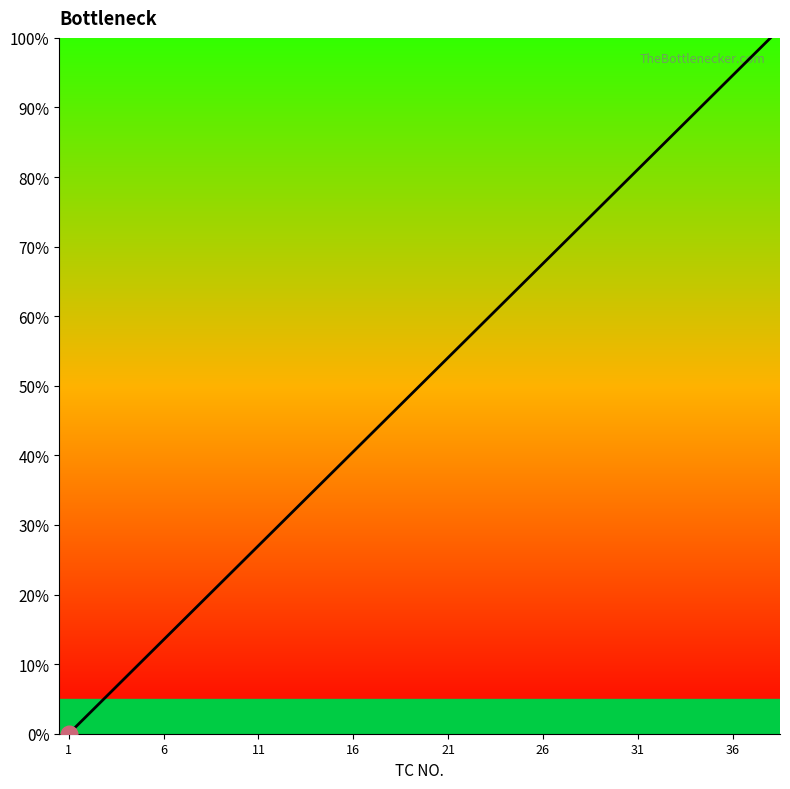

What is the difference between the maximum and minimum values?

100.0